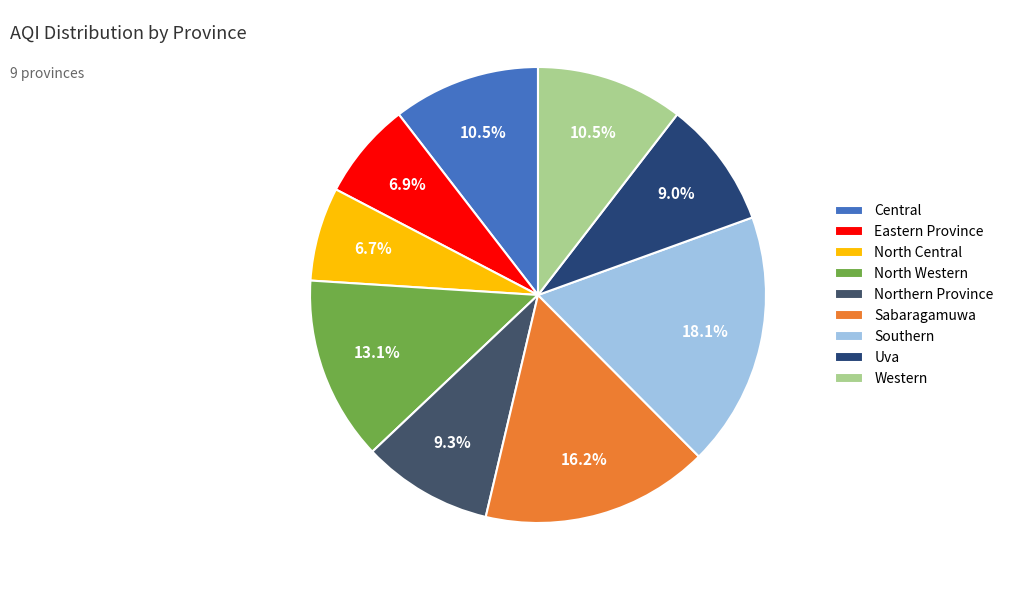

Is there any slice that represents more than half of the pie?

No